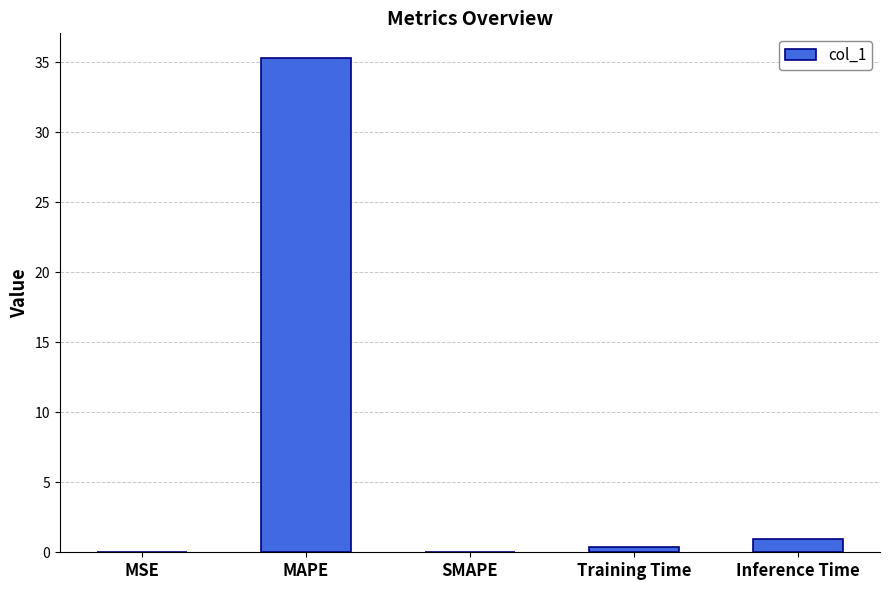

Are the bars horizontal?

No